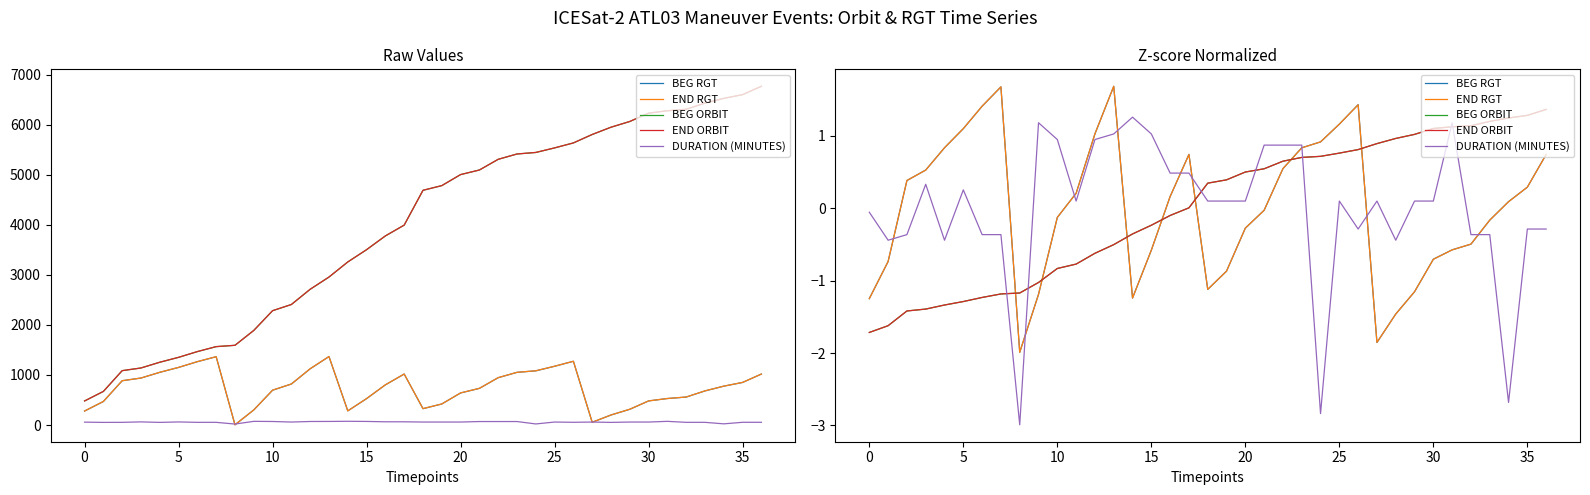

True or false: DURATION (MINUTES) and END RGT cross at least once.

True